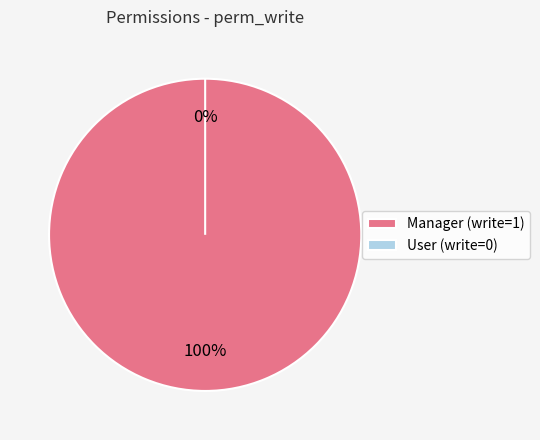

Does any single category account for the majority?

Yes